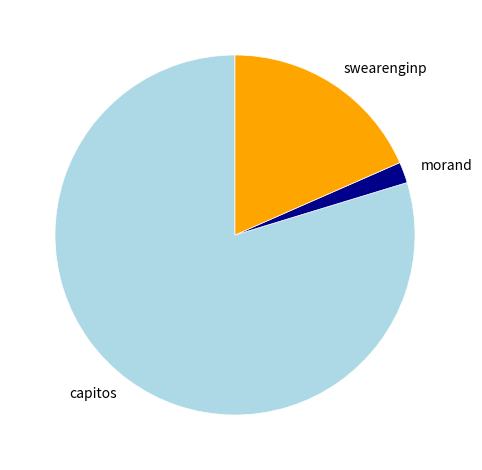

True or false: swearenginp accounts for 18% of the total.

True